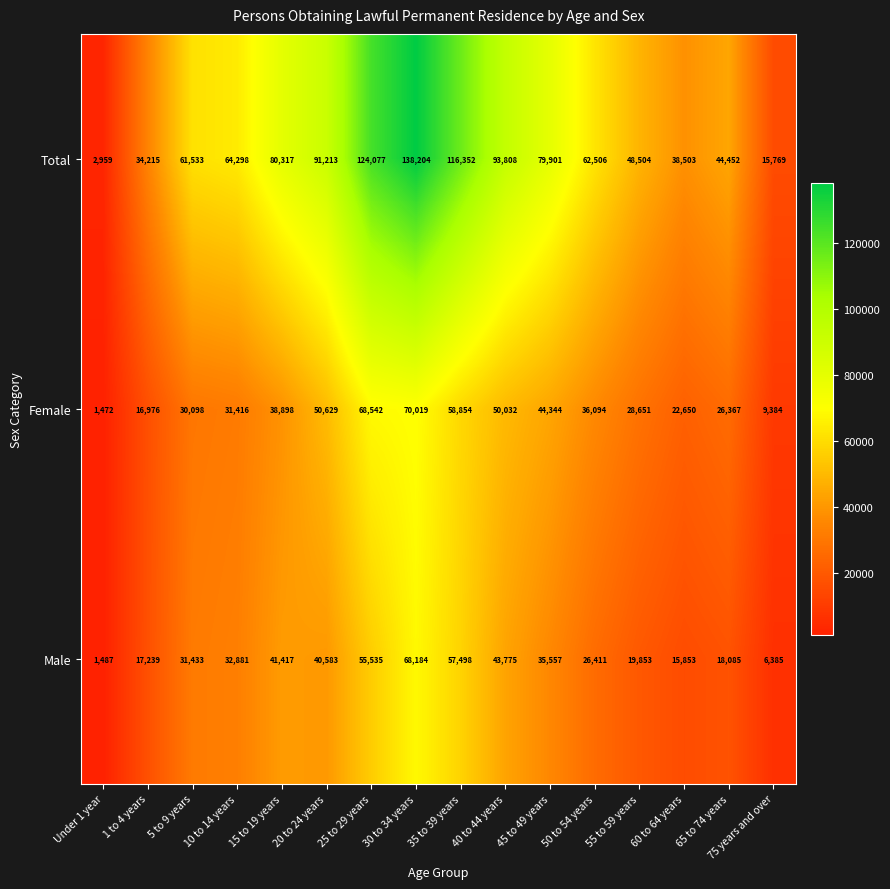

List the labels in order of Total value, largest first.

30 to 34 years, 25 to 29 years, 35 to 39 years, 40 to 44 years, 20 to 24 years, 15 to 19 years, 45 to 49 years, 10 to 14 years, 50 to 54 years, 5 to 9 years, 55 to 59 years, 65 to 74 years, 60 to 64 years, 1 to 4 years, 75 years and over, Under 1 year